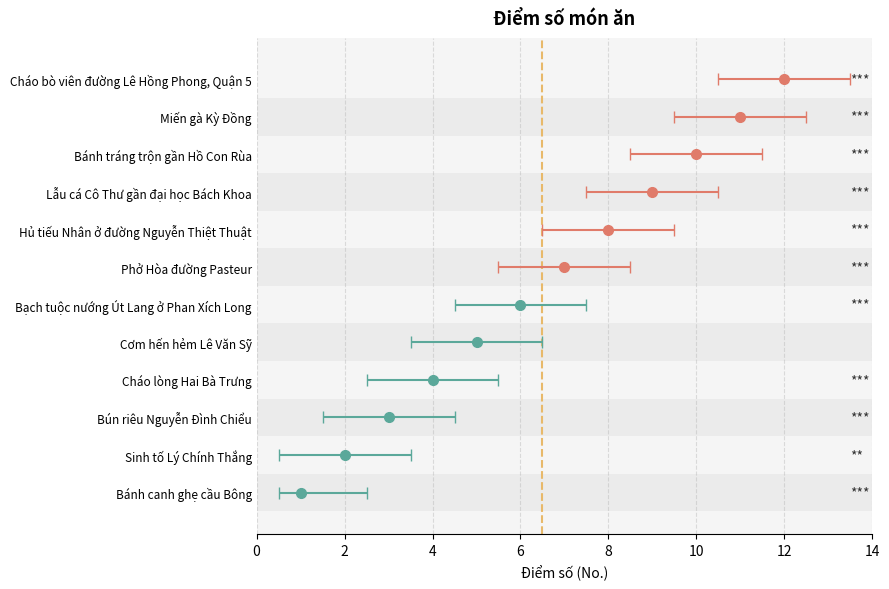

What is the difference between the maximum and second lowest values?

10